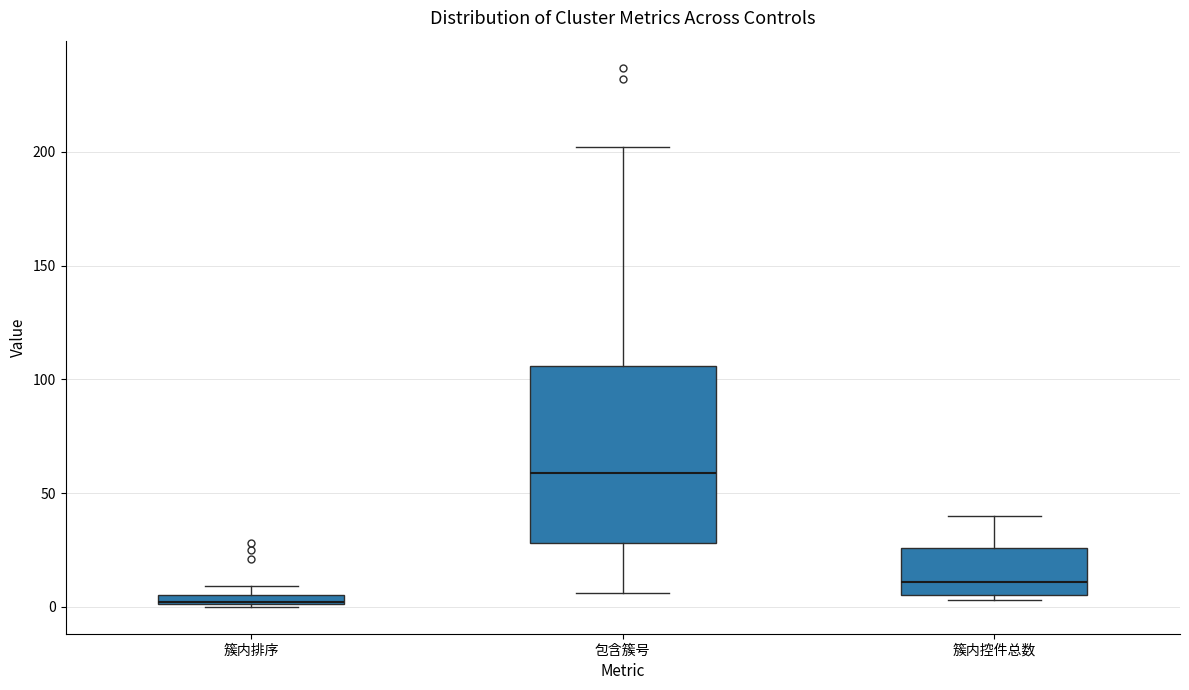

Which box is the tallest, from its lower edge to its upper edge?

包含簇号